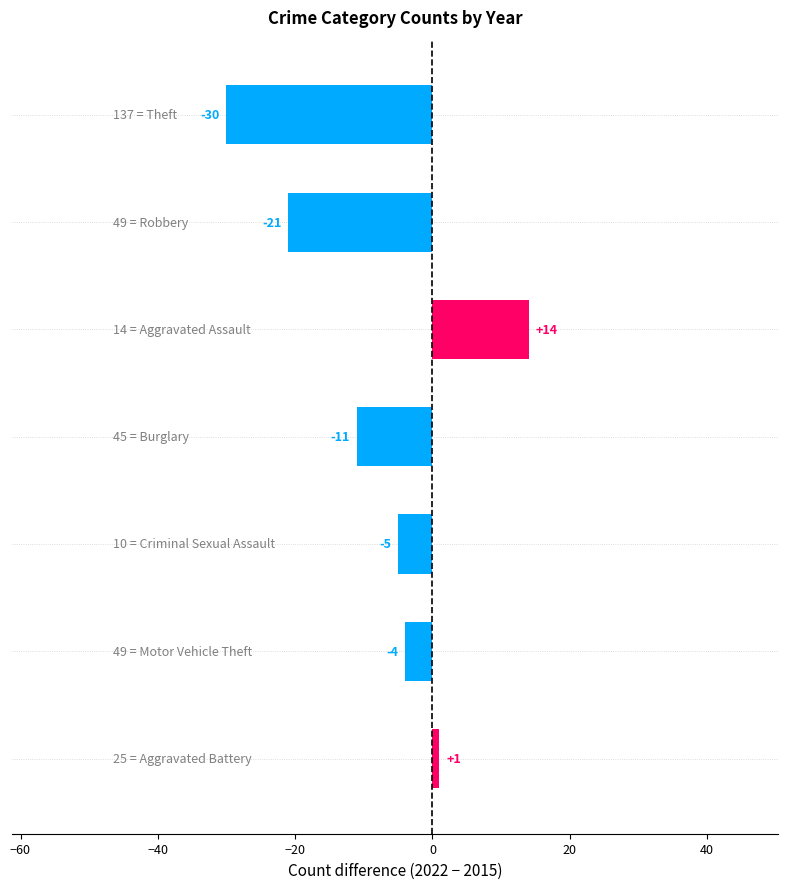

What is the smallest value displayed?

-30